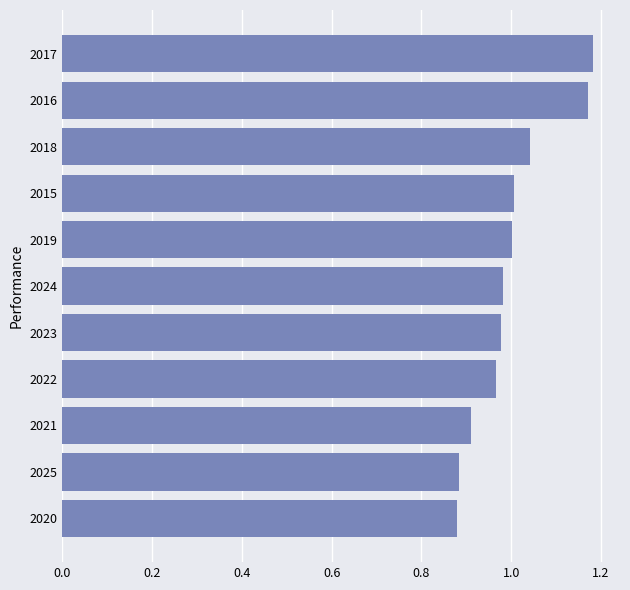

Which has a higher value, 2025 or 2024?

2024